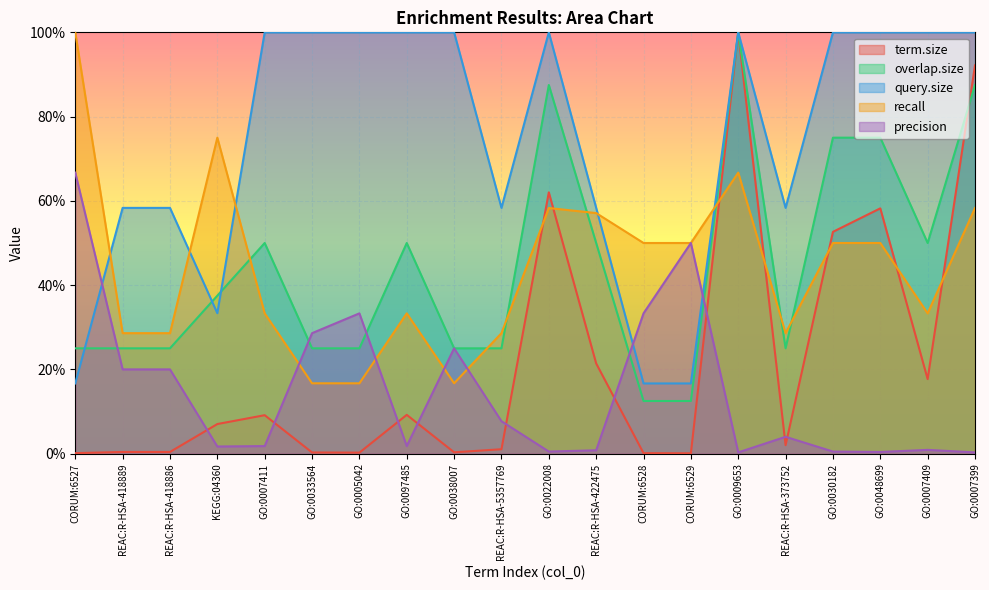

Is it true that recall equals 0.2 at GO:0038007?

True